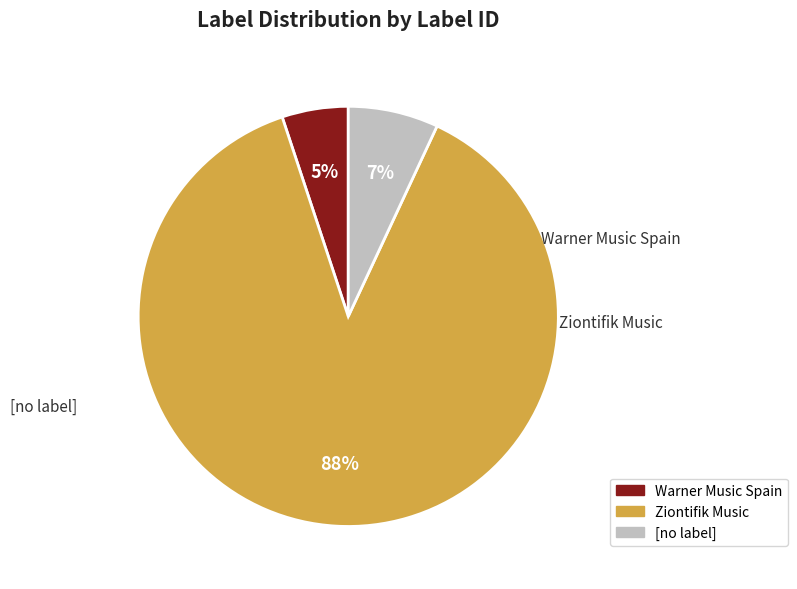

True or false: [no label] accounts for 1% of the total.

False